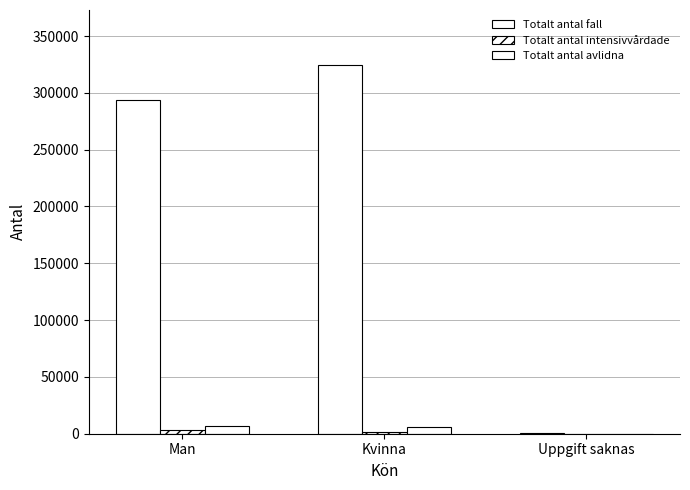

The Totalt antal avlidna series shows 9101 at Kvinna. True or false?

False